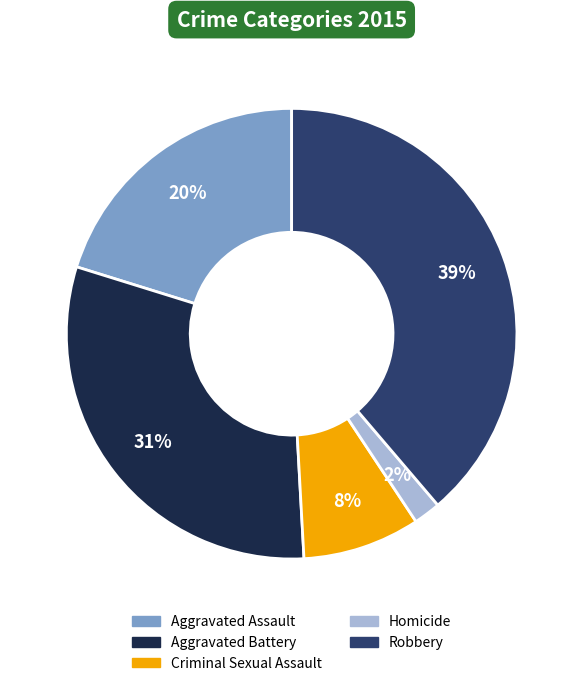

Between Aggravated Battery and Criminal Sexual Assault, which is larger?

Aggravated Battery